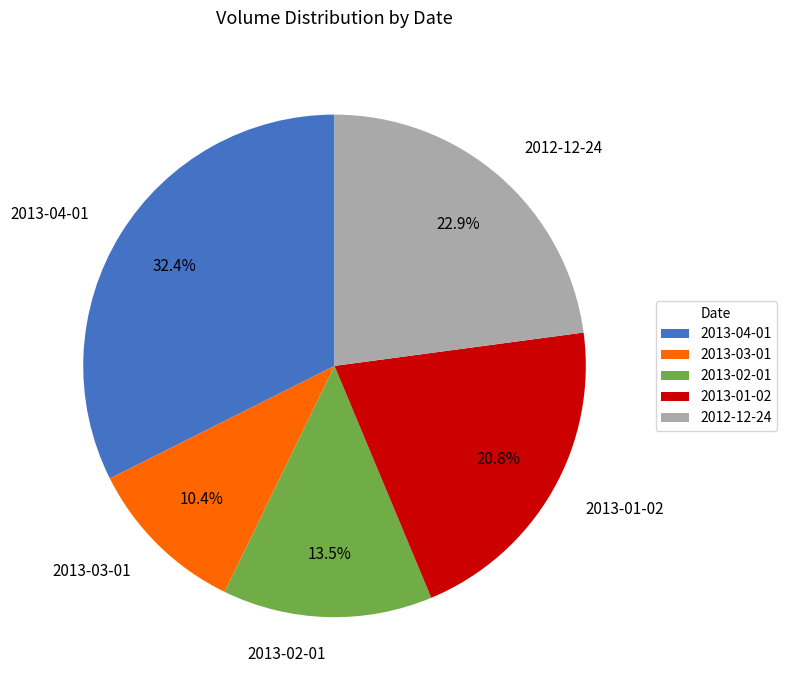

Which has a higher value, 2013-04-01 or 2013-01-02?

2013-04-01